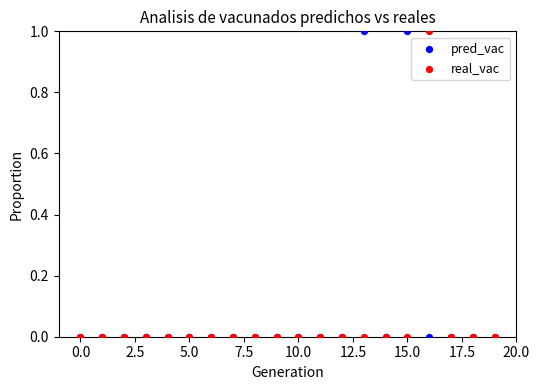

What are all the series names shown in the legend?

pred_vac, real_vac